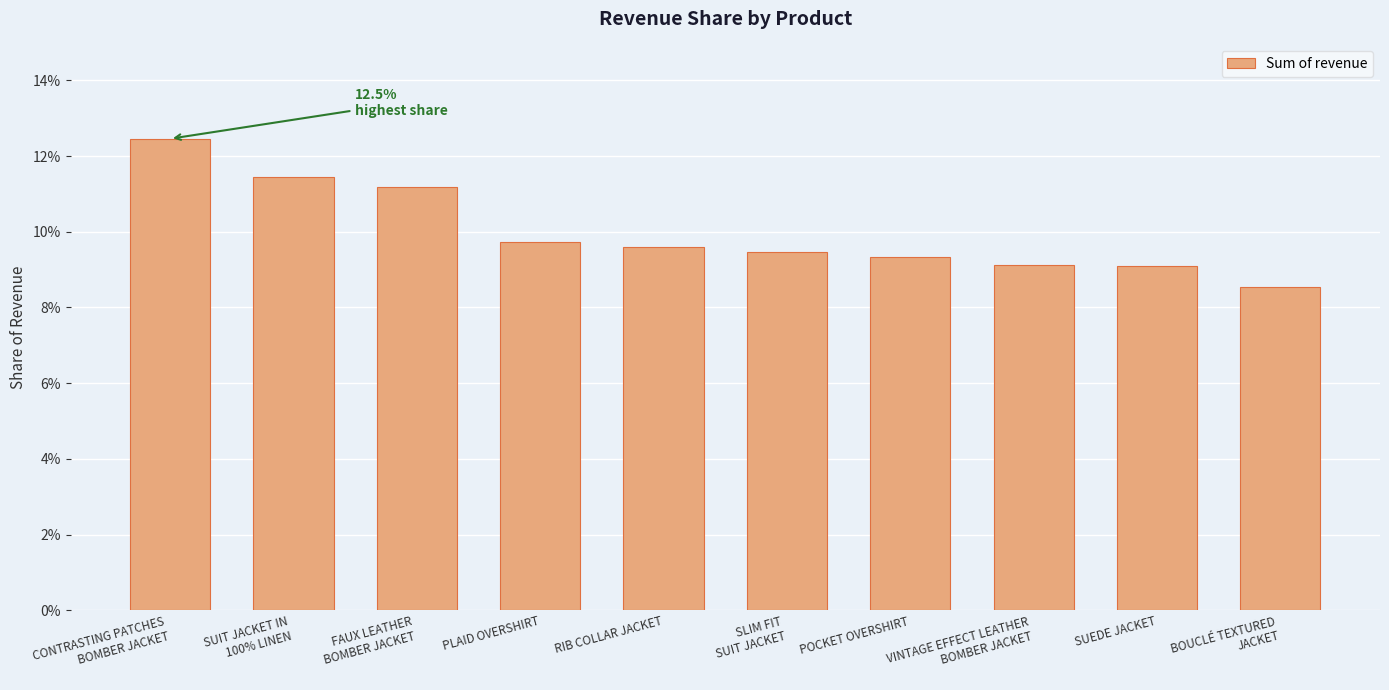

What is the value of the 5th bar from the left?

0.1